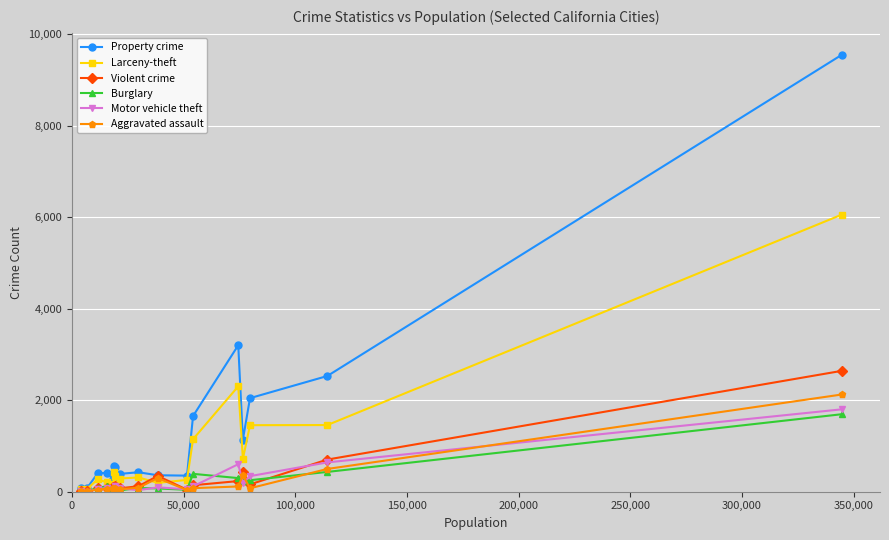

What is the highest value of the Burglary series?

1693